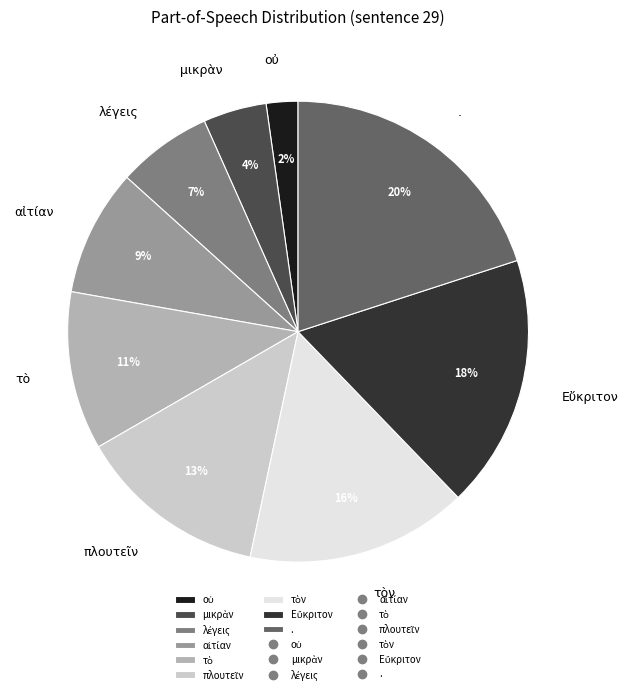

Does any single category account for the majority?

No